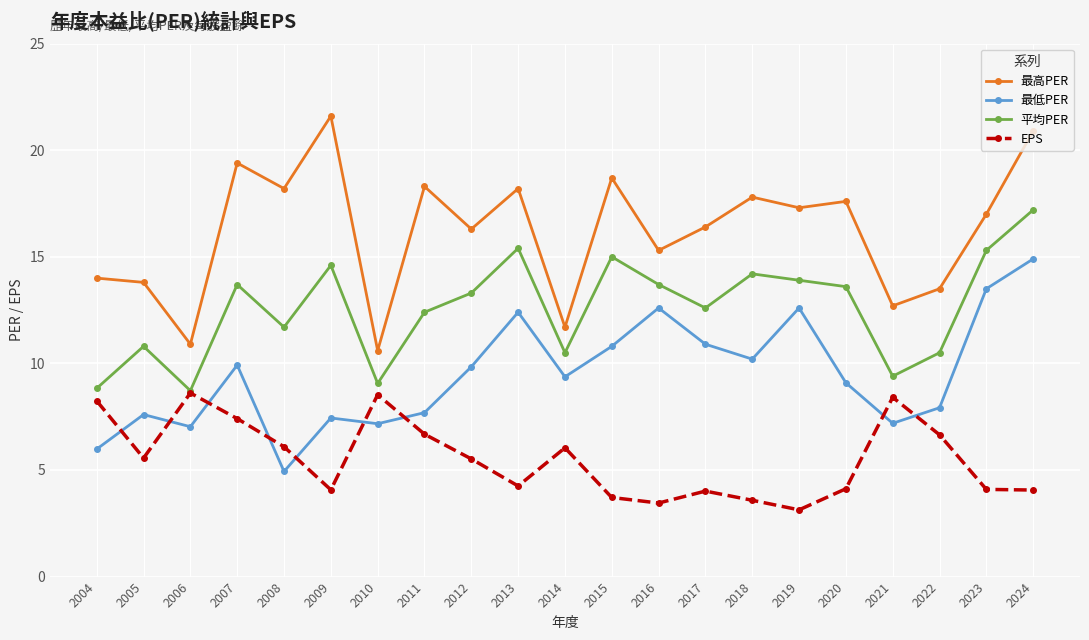

At which label does 最高PER first exceed 17?

2007